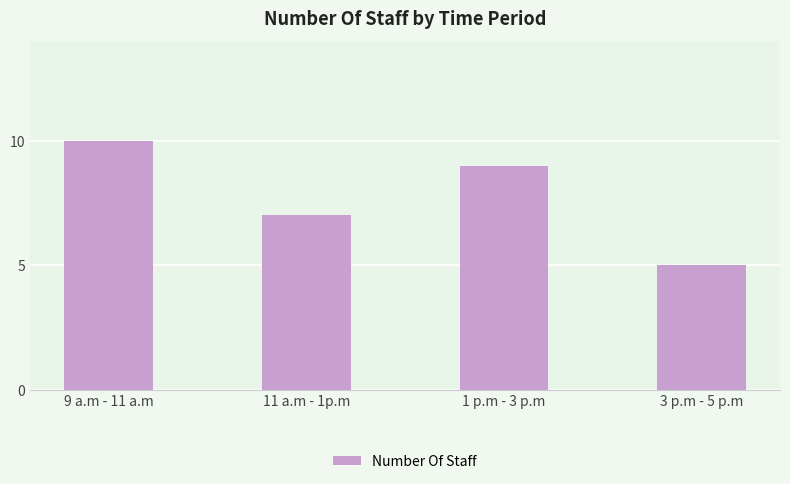

What is the difference between the maximum and second lowest values?

3